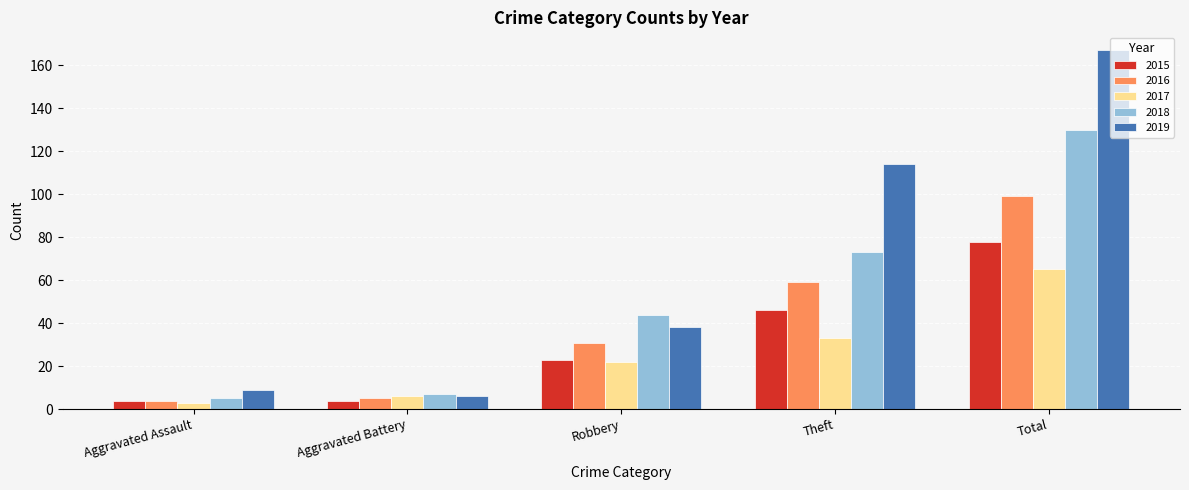

What are all the series names shown in the legend?

2015, 2016, 2017, 2018, 2019